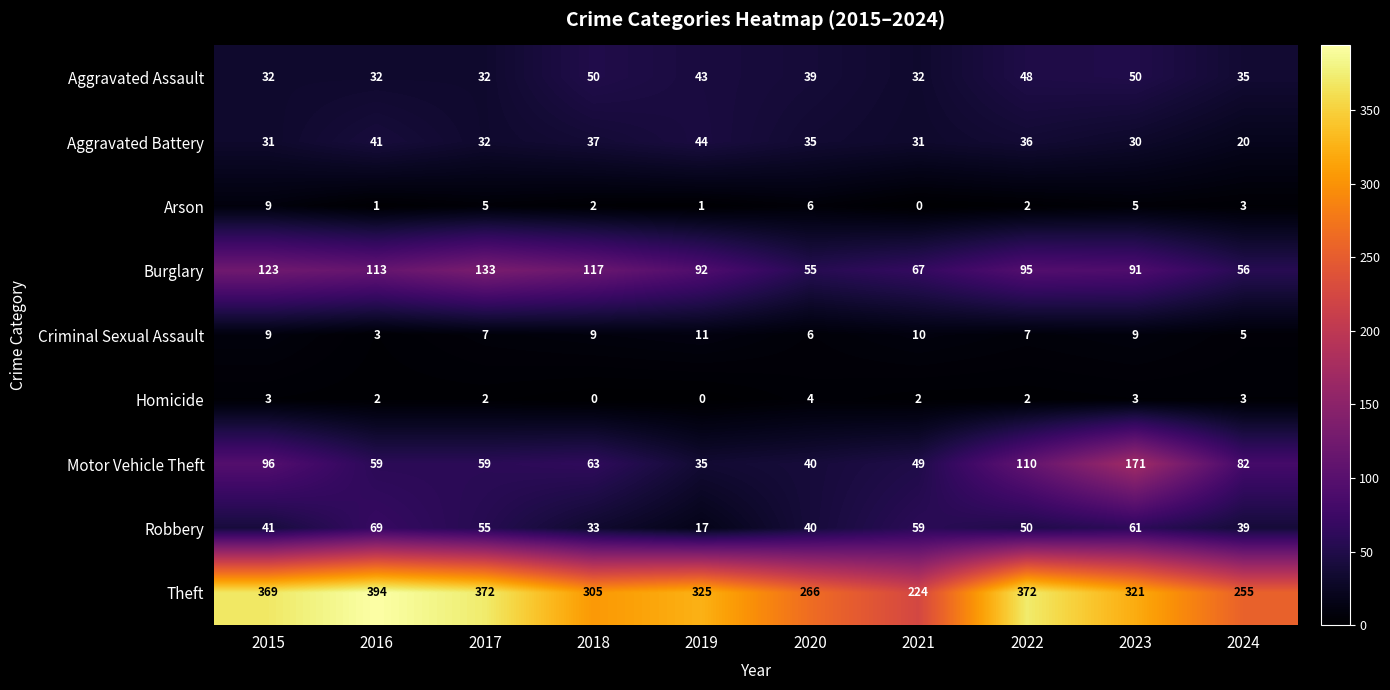

How many values in the Criminal Sexual Assault series are below 9?

5